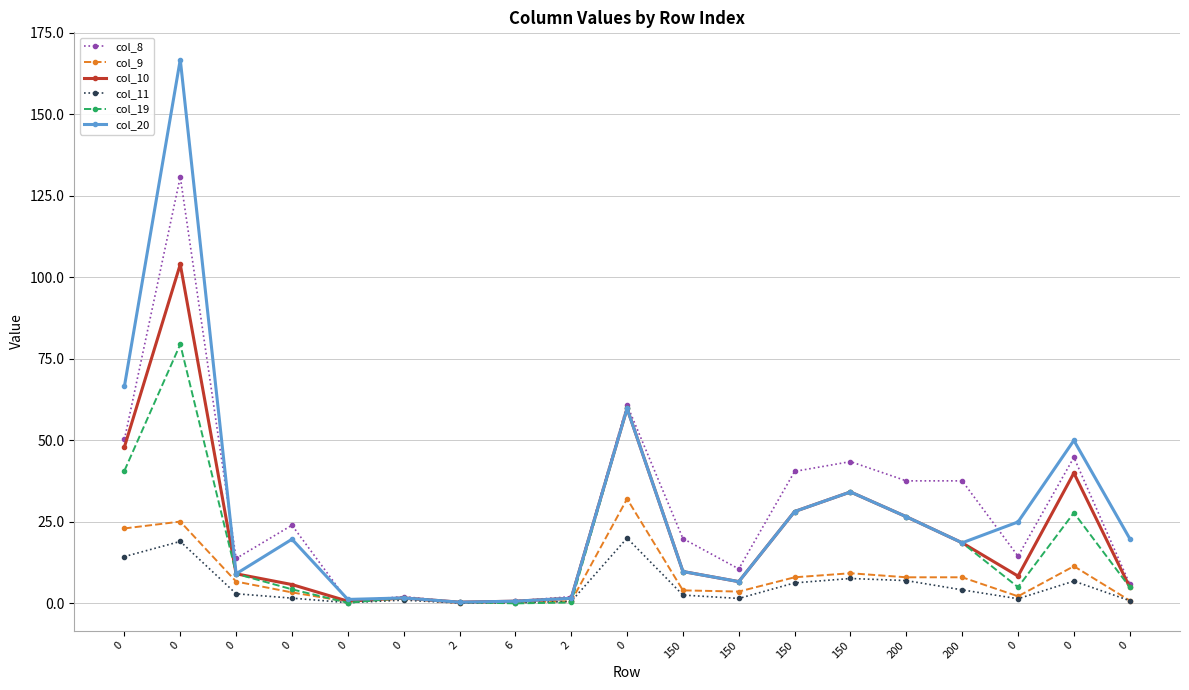

Reading left to right, what are all the values shown in this chart?

col_8: 50.3	130.8	13.8	24.0	0.8	2.1	0.4	0.8	2.1	60.9	19.9	10.6	40.5	43.5	37.6	37.6	14.5	44.8	6.0
col_9: 23.0	25.1	6.7	3.4	0.6	1.4	0.1	0.3	0.7	32.1	4.0	3.6	8.0	9.3	8.0	8.0	2.2	11.4	0.9
col_10: 48.0	104.0	9.1	5.8	0.7	1.7	0.4	0.7	1.6	59.8	9.8	6.7	28.2	34.2	26.6	18.6	8.4	40.0	5.0
col_11: 14.4	19.0	3.0	1.6	0.2	1.0	0.1	0.2	0.6	20.1	2.6	1.5	6.3	7.7	7.0	4.2	1.4	6.9	0.9
col_19: 40.7	79.5	9.1	4.3	0.2	1.7	0.4	0.0	0.3	59.8	9.8	6.7	28.2	34.2	26.6	18.6	5.0	27.8	5.0
col_20: 66.6	166.8	9.1	19.7	1.2	1.7	0.4	0.7	1.6	59.8	9.8	6.7	28.2	34.2	26.6	18.6	25.0	50.0	19.9